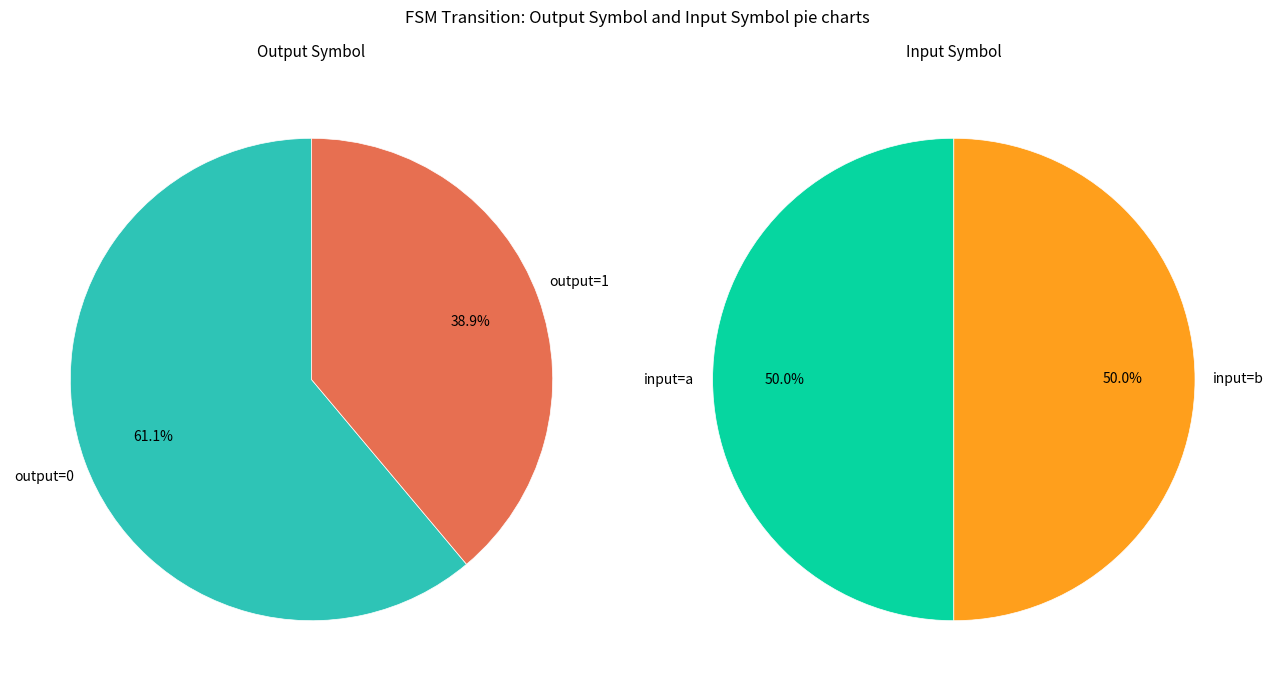

Is the sum of 23 and 19 greater than half?

No